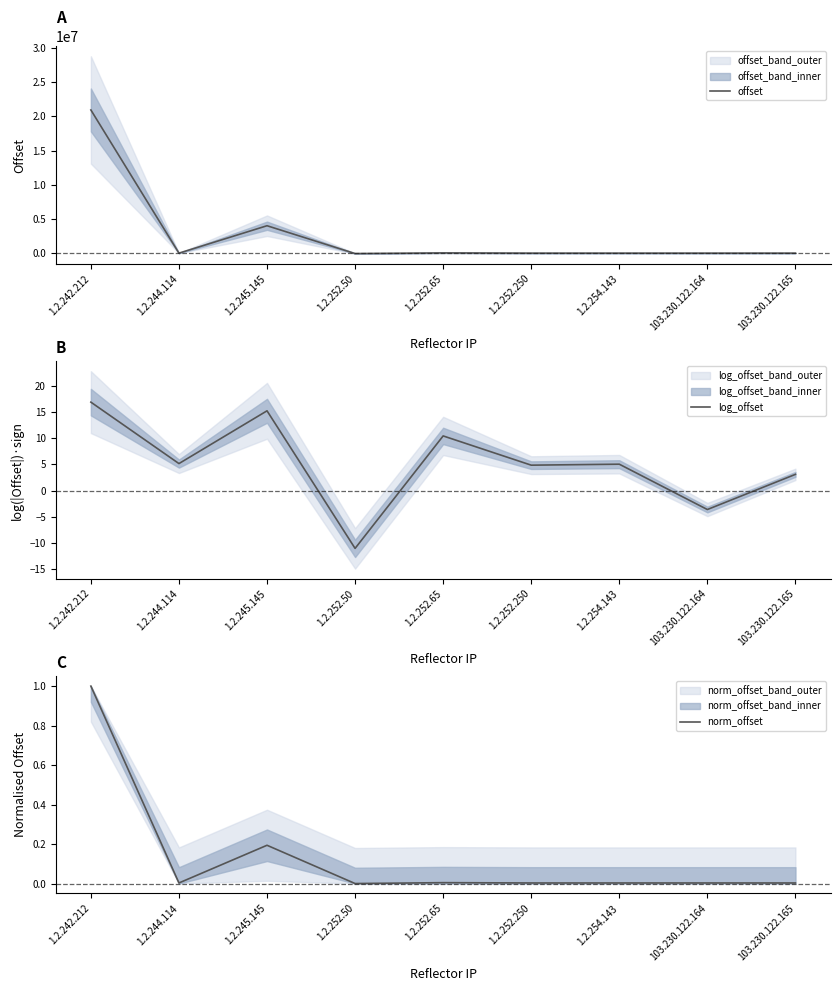

How many data points does each series have?

9